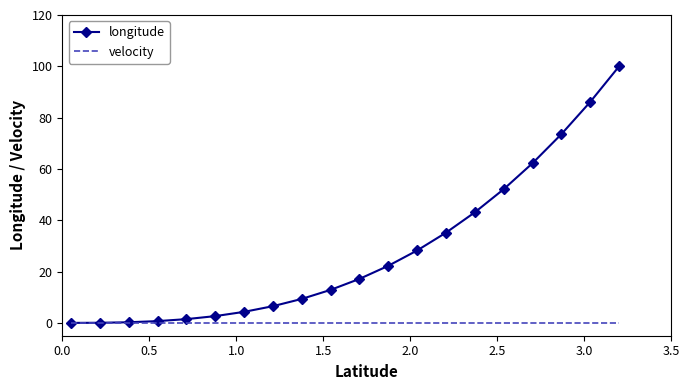

Which series has the largest range (max minus min)?

longitude